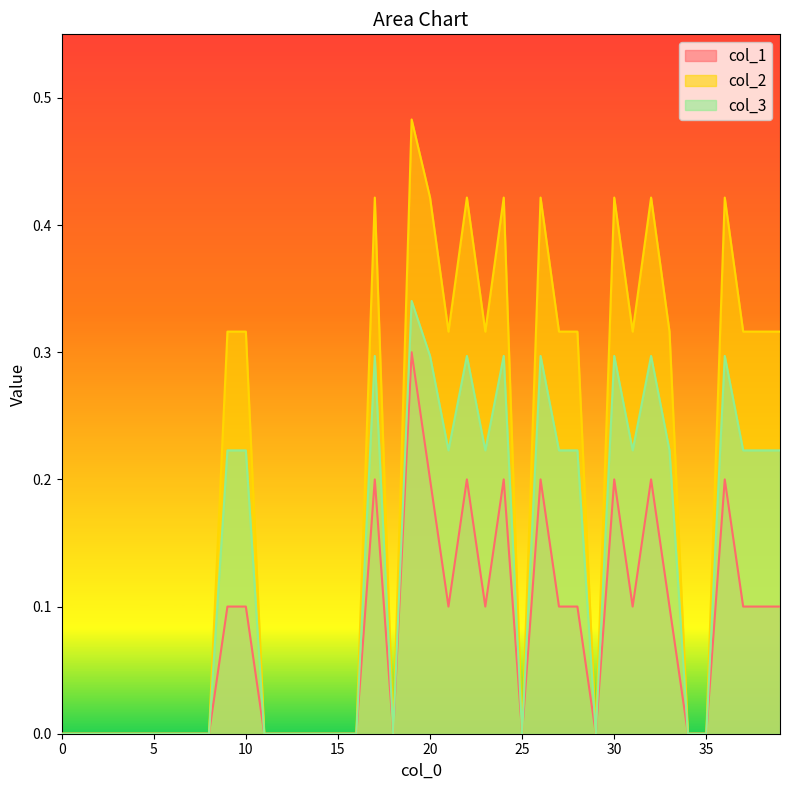

What is the sum of the col_1 values at 20 and 6?

0.2